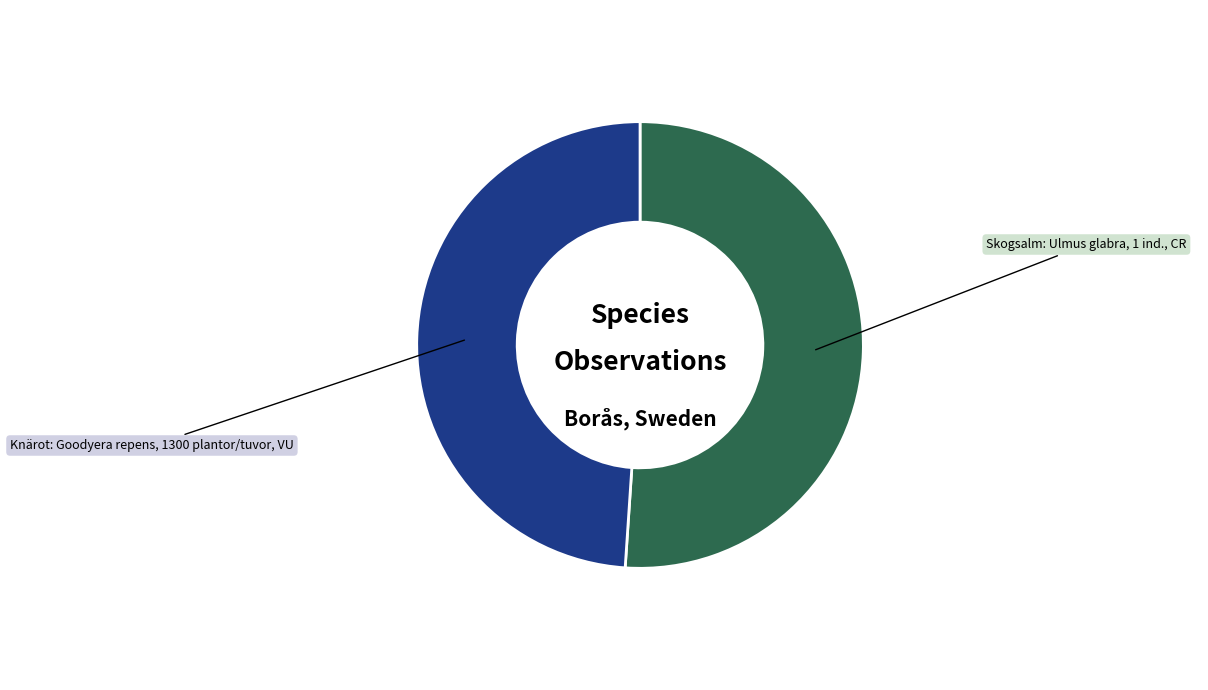

Does any single category account for the majority?

Yes